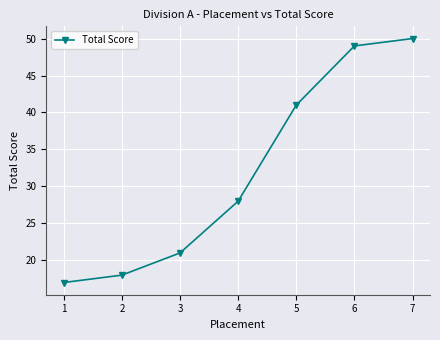

Rank the categories by value from lowest to highest.

1, 2, 3, 4, 5, 6, 7